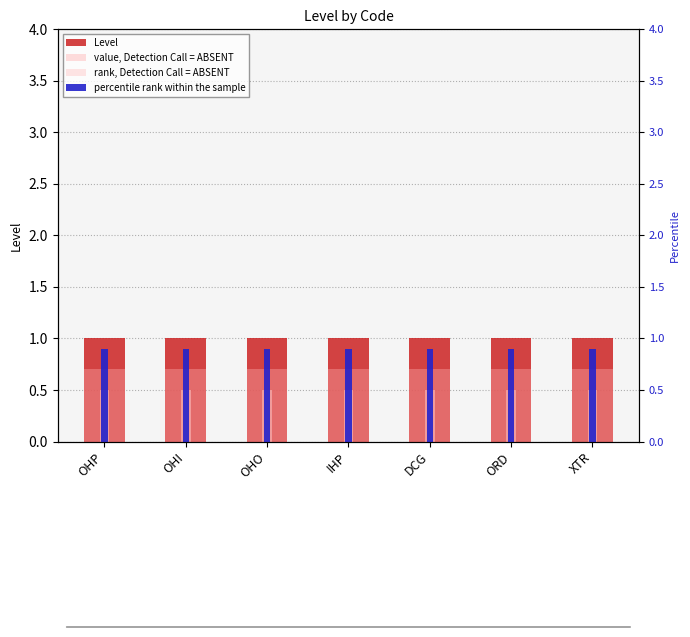

What position from the left is OHO?

3